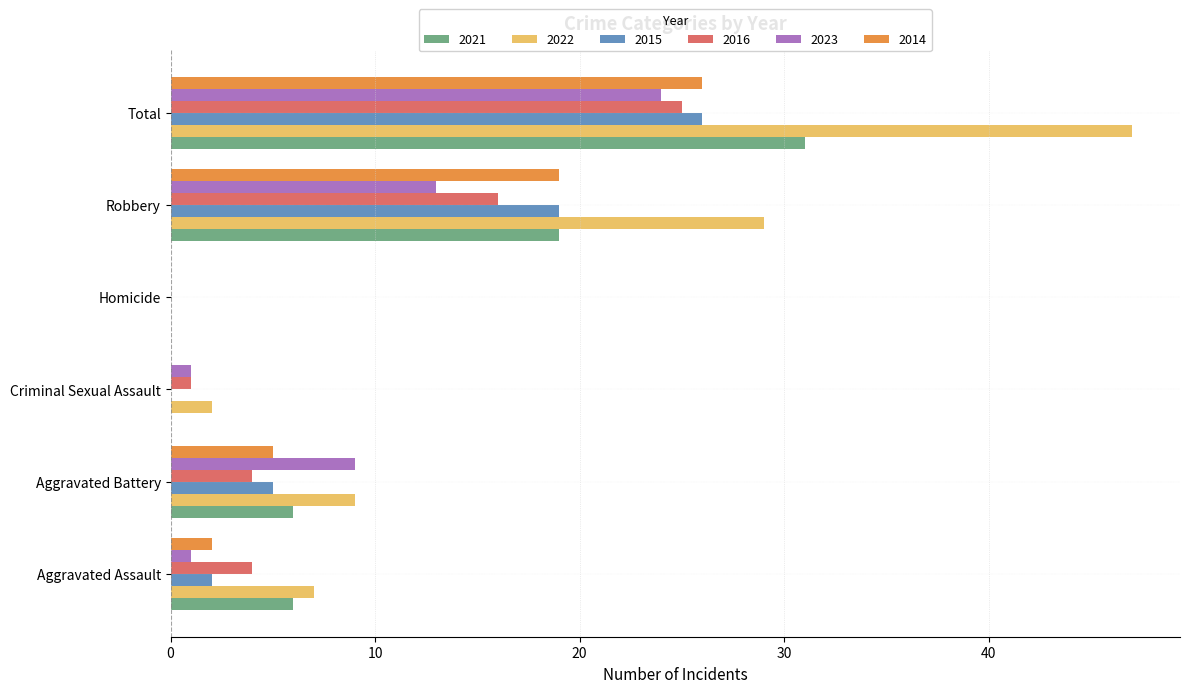

Which label corresponds to the largest value in the chart?

Total